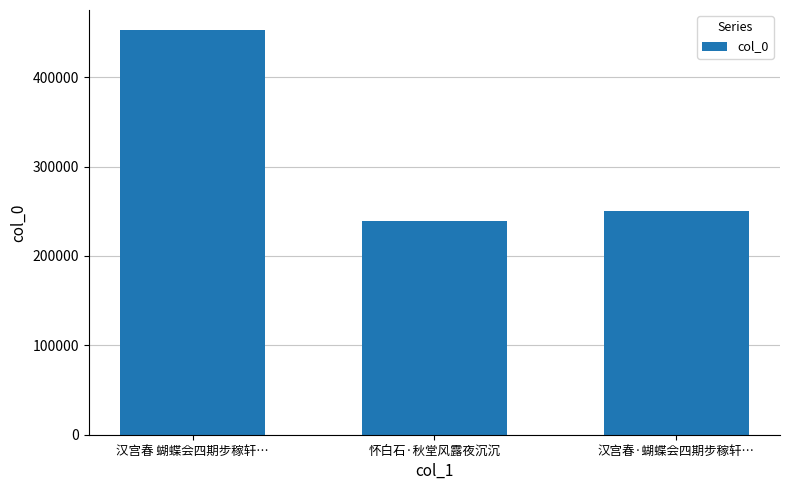

At which label is the value closest to 345674?

汉宫春·蝴蝶会四期步稼轩…